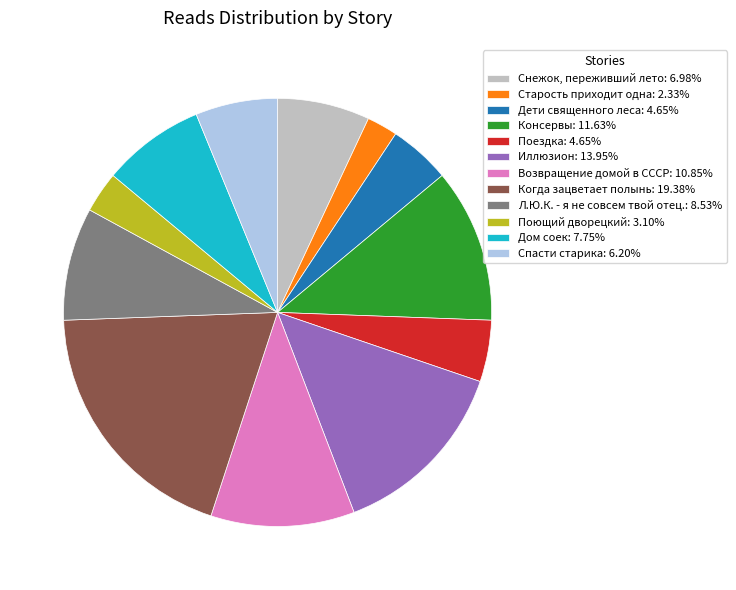

Is there a majority slice in this chart?

No